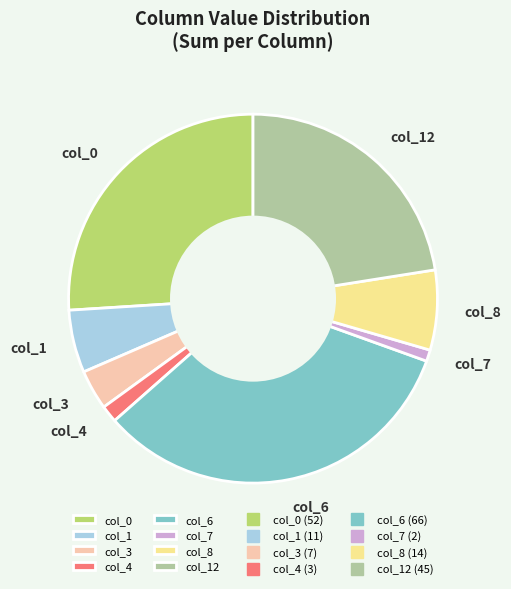

Count the number of slices in the pie.

8